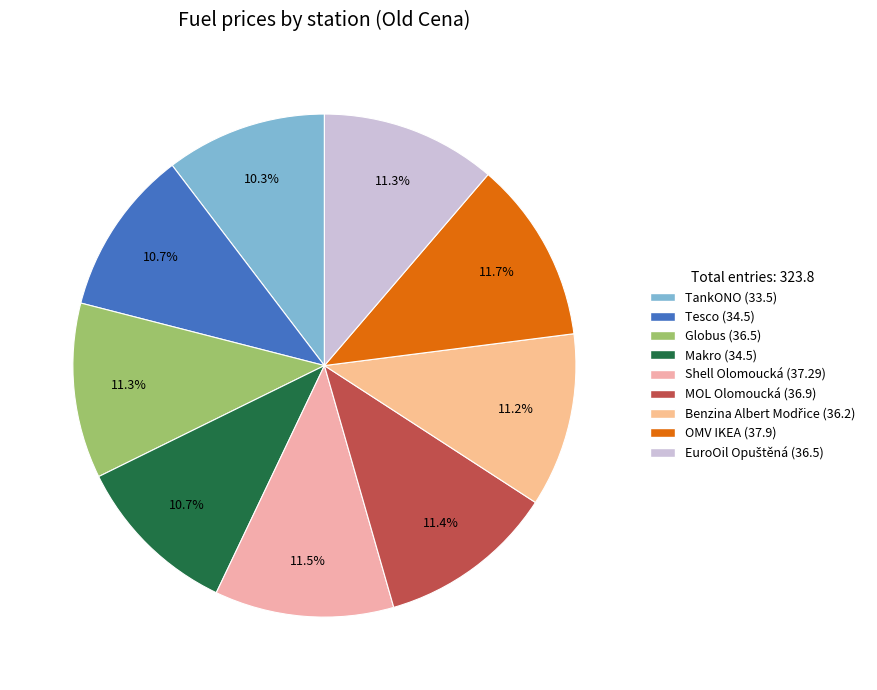

To the nearest percent, what is the difference between the Makro and Benzina Albert Modřice slice percentages?

1%